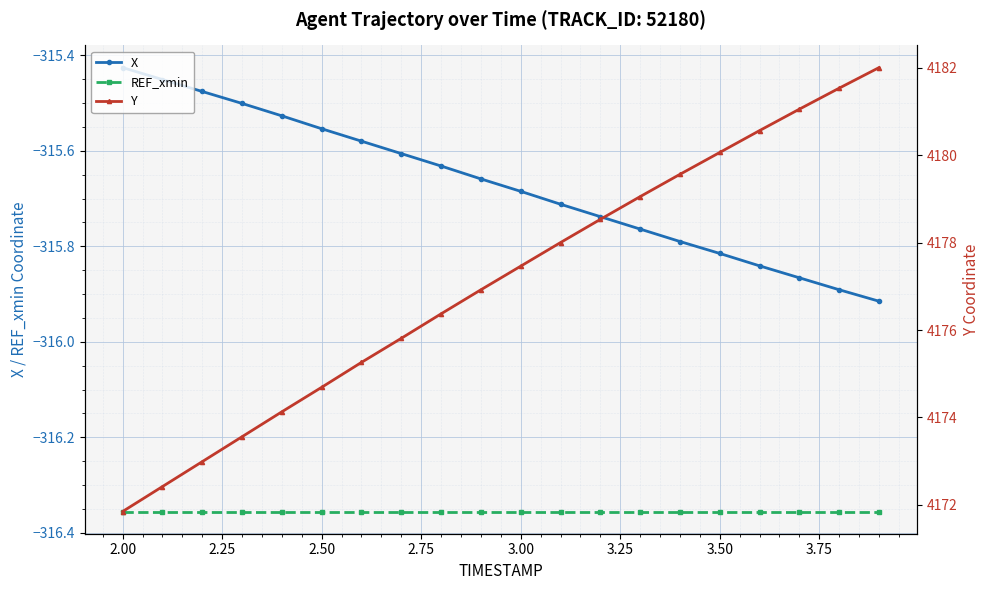

Where is X nearest to the value -315?

2.00